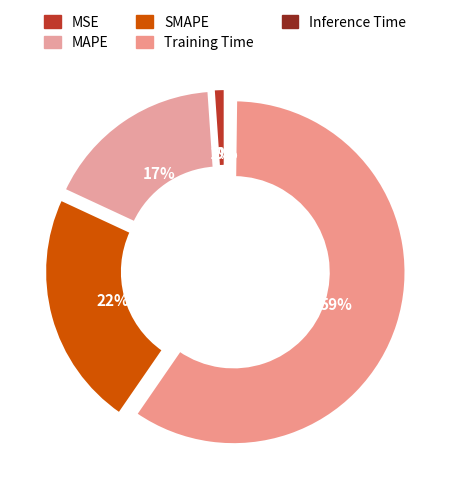

Rank the categories by value from lowest to highest.

Inference Time, MSE, MAPE, SMAPE, Training Time